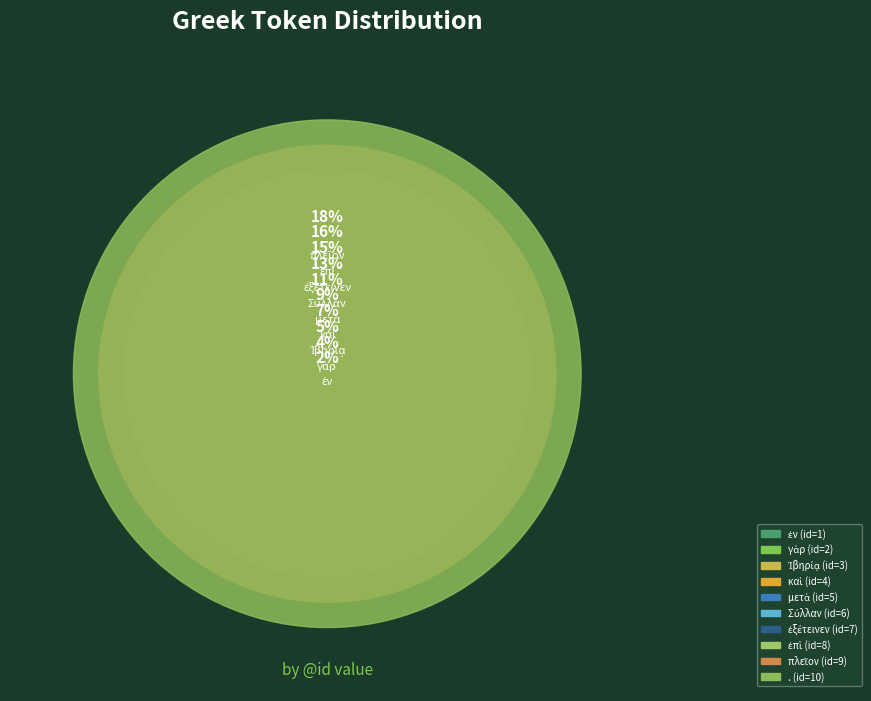

True or false: ἐξέτεινεν accounts for 1% of the total.

False